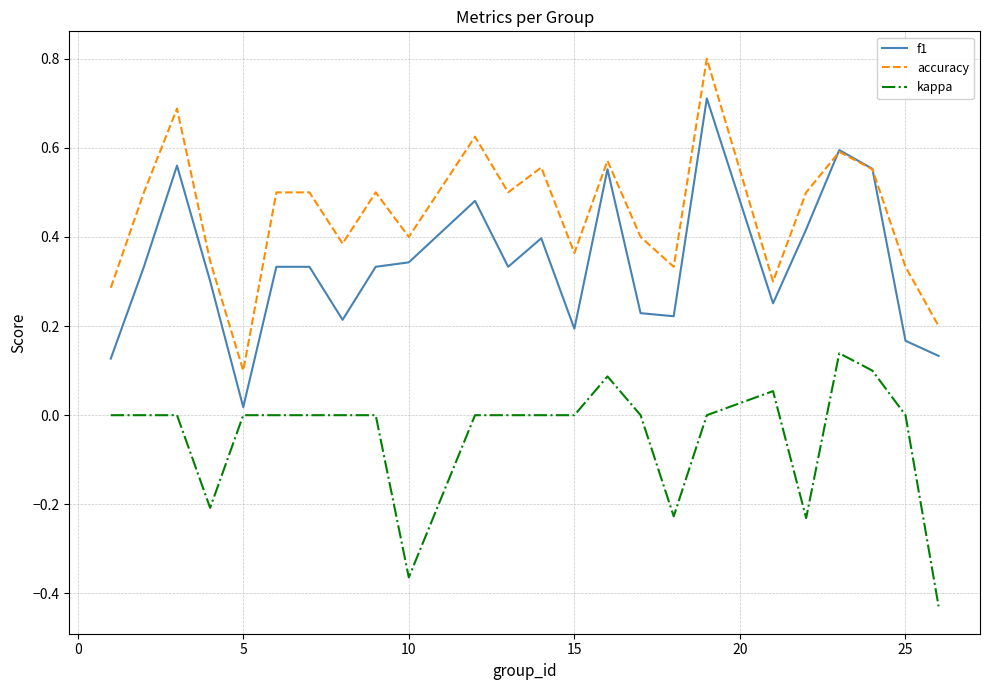

What is the maximum value shown in the chart?

0.8